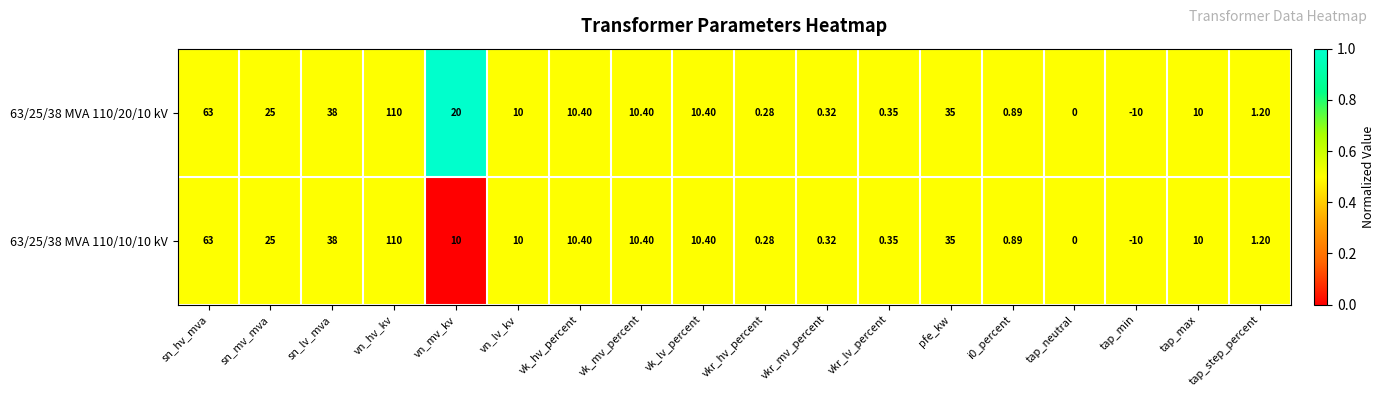

Which category has the lowest value in the 63/25/38 MVA 110/20/10 kV series?

tap_min